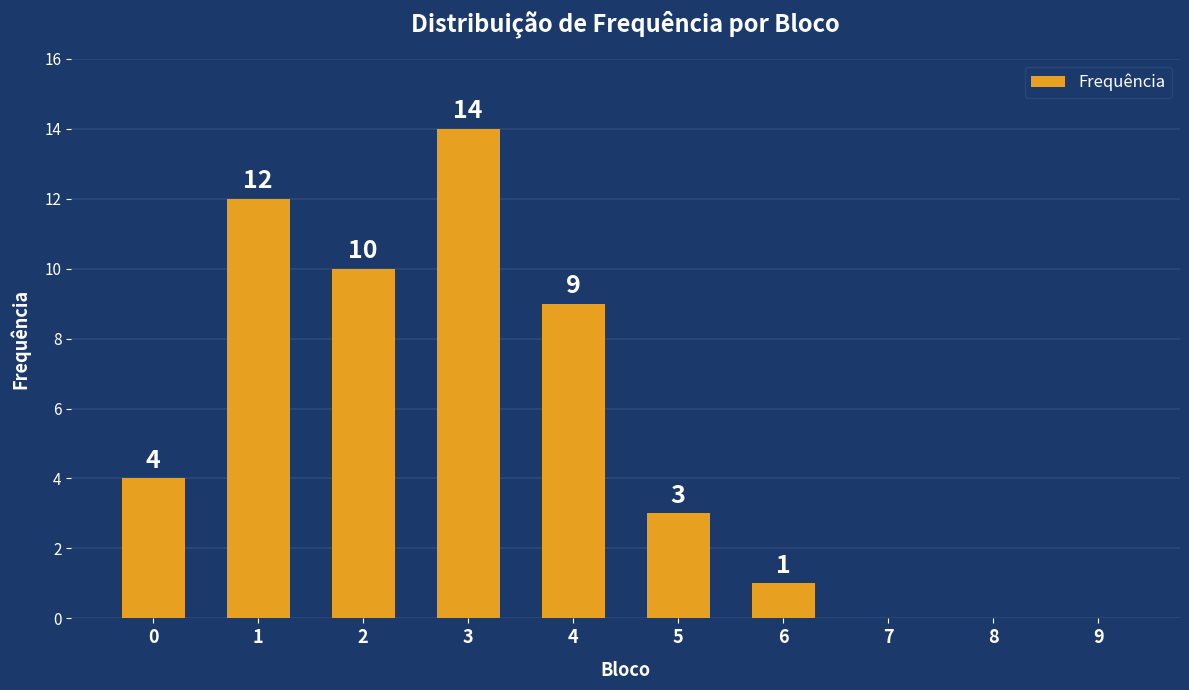

Are the bars grouped side by side (vs. stacked)?

No